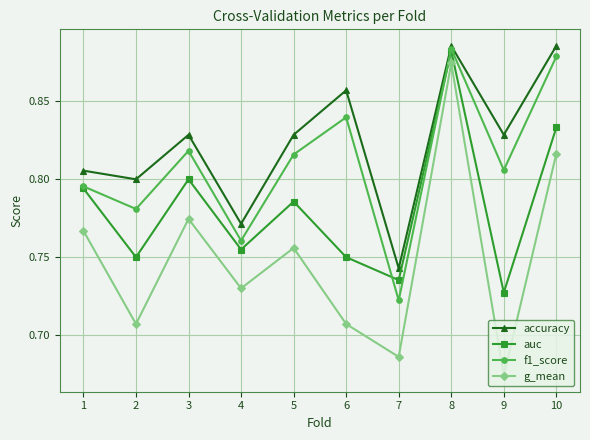

True or false: f1_score and g_mean intersect in this chart.

False